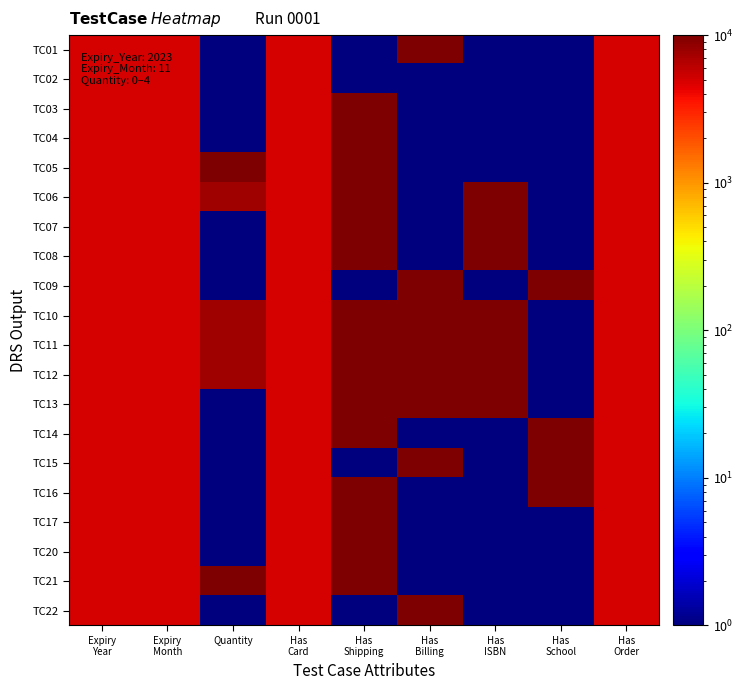

At which category is the sum across all series the highest?

Has
Shipping